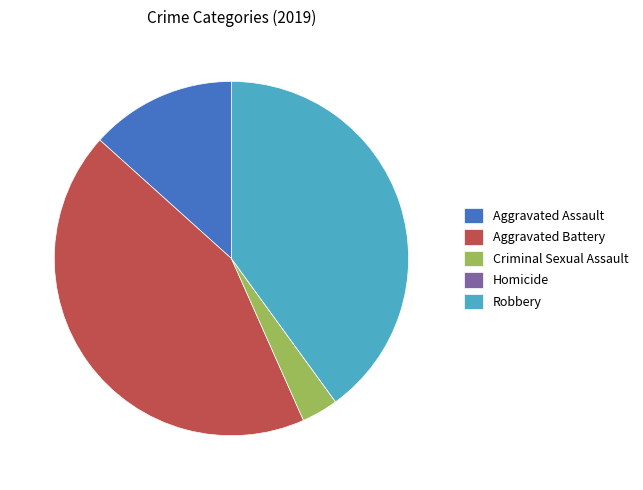

Does Aggravated Assault represent more than half of the total?

No